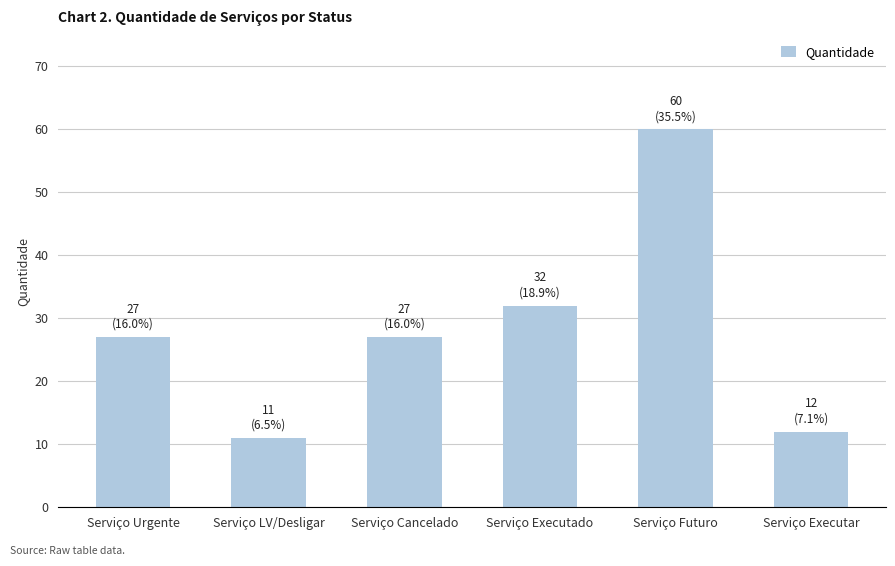

What is the difference between the values at Serviço LV/Desligar and Serviço Urgente?

16